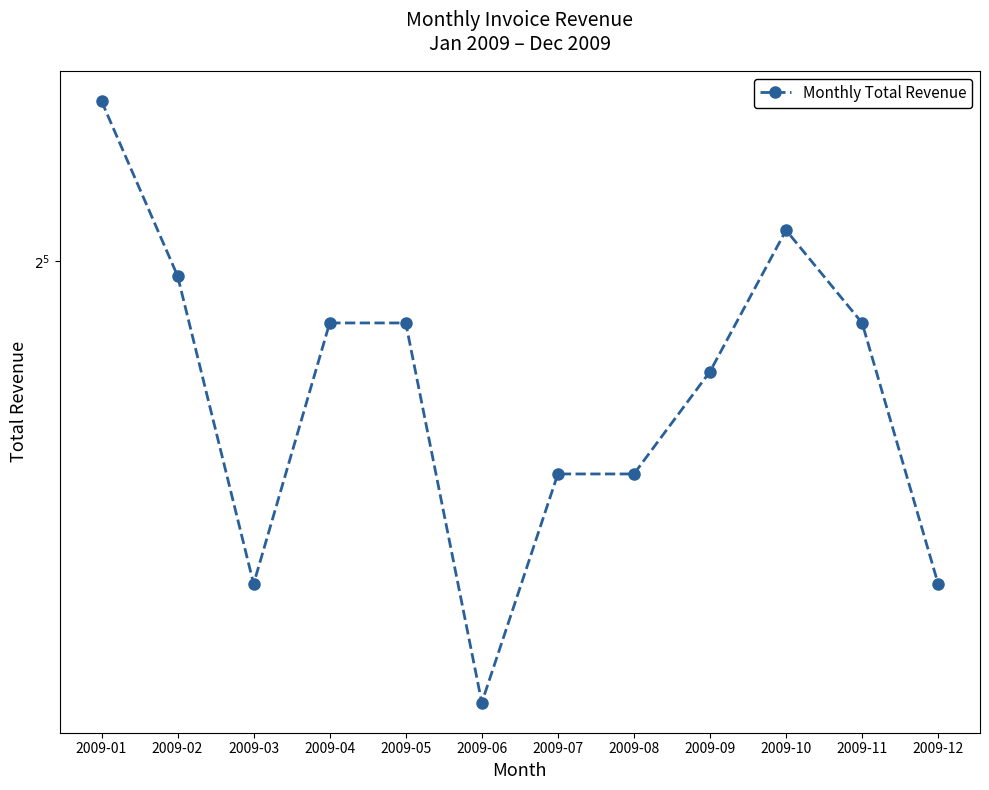

What is the difference between the values at 2009-01 and 2009-05?

4.9